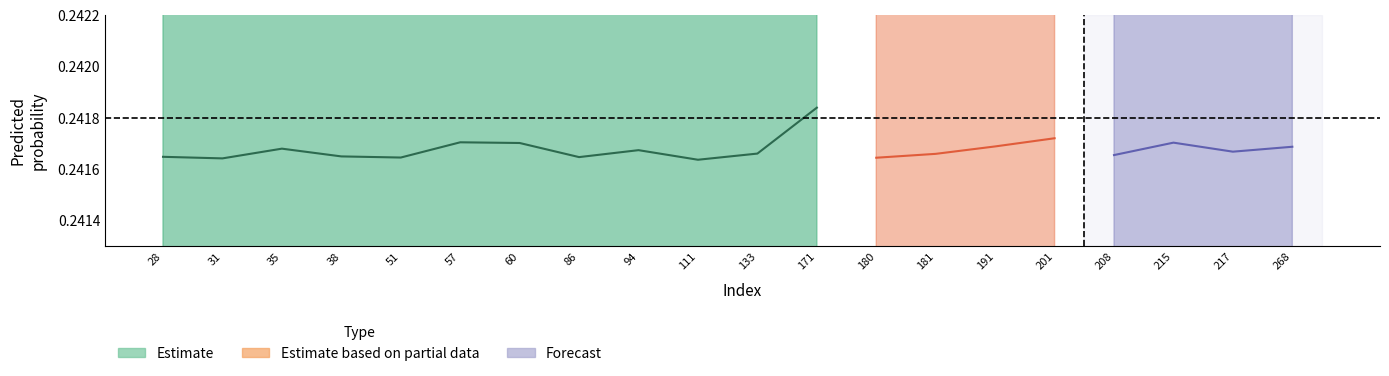

How many y_true values are between 0 and 1?

20